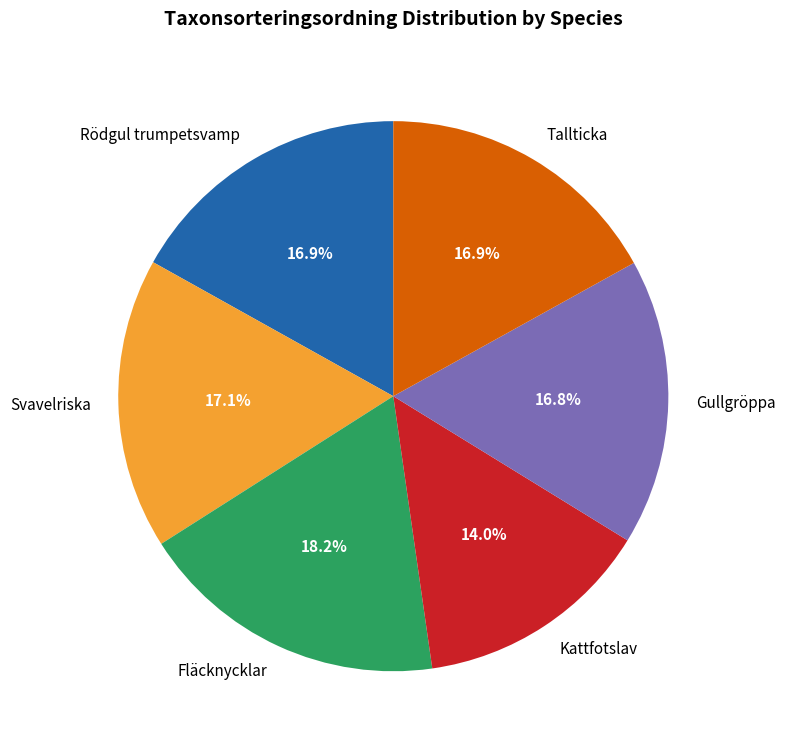

To the nearest percent, what is the difference between the largest and smallest slice percentages?

4%